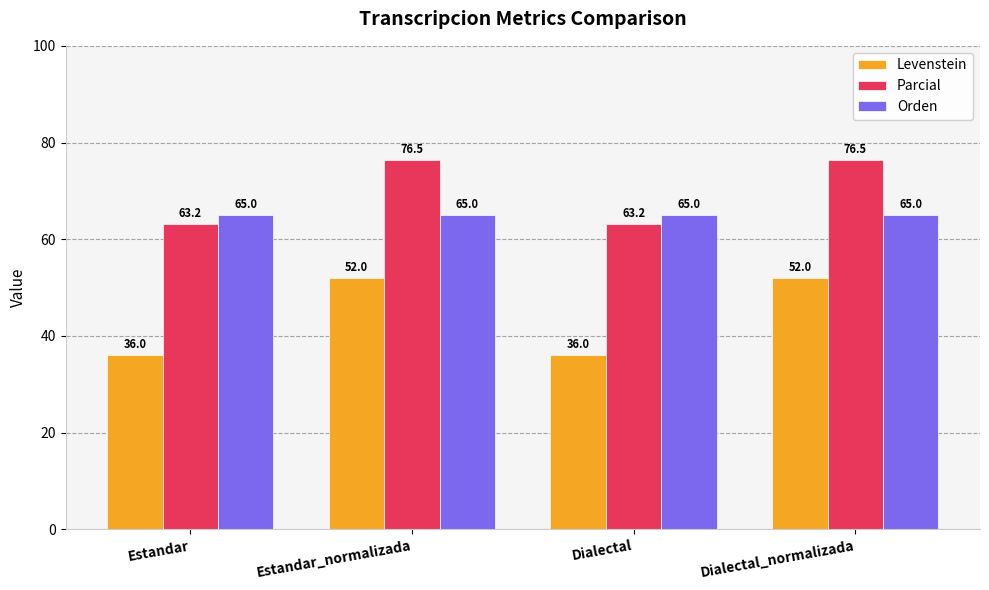

True or false: Orden has a value of 114.1 at Dialectal_normalizada.

False